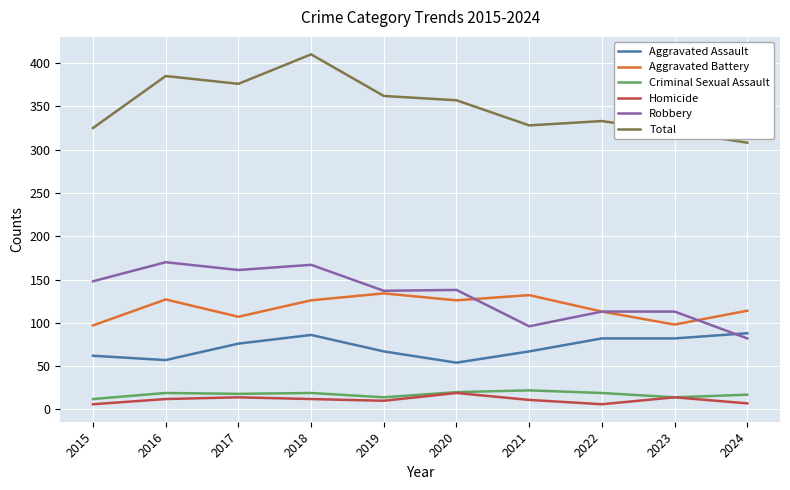

What value does the Aggravated Assault series have at 2016?

57